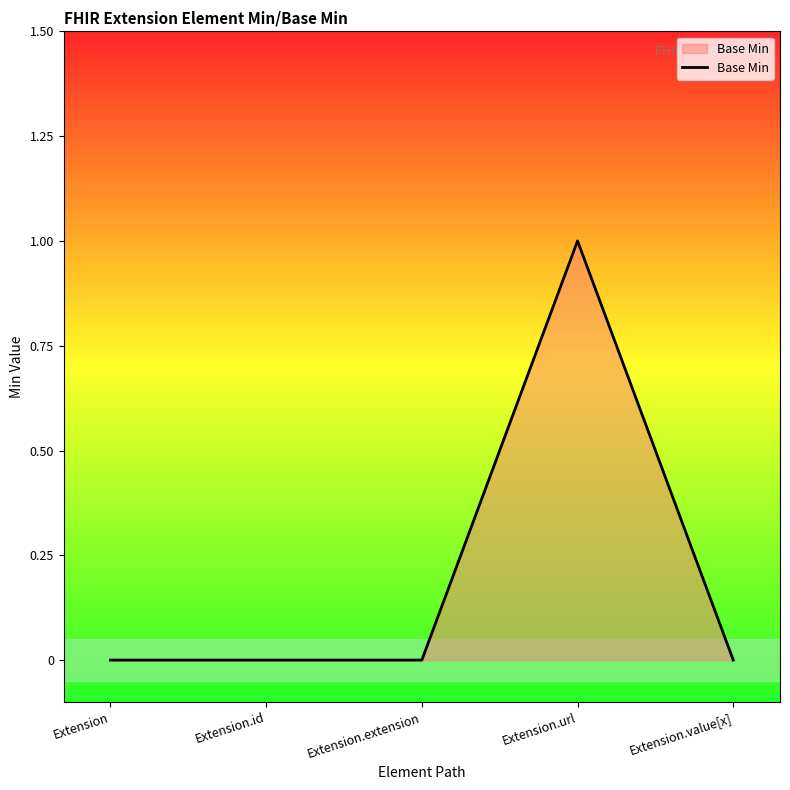

Reading left to right, list all the values displayed in this chart.

0	0	0	1	0